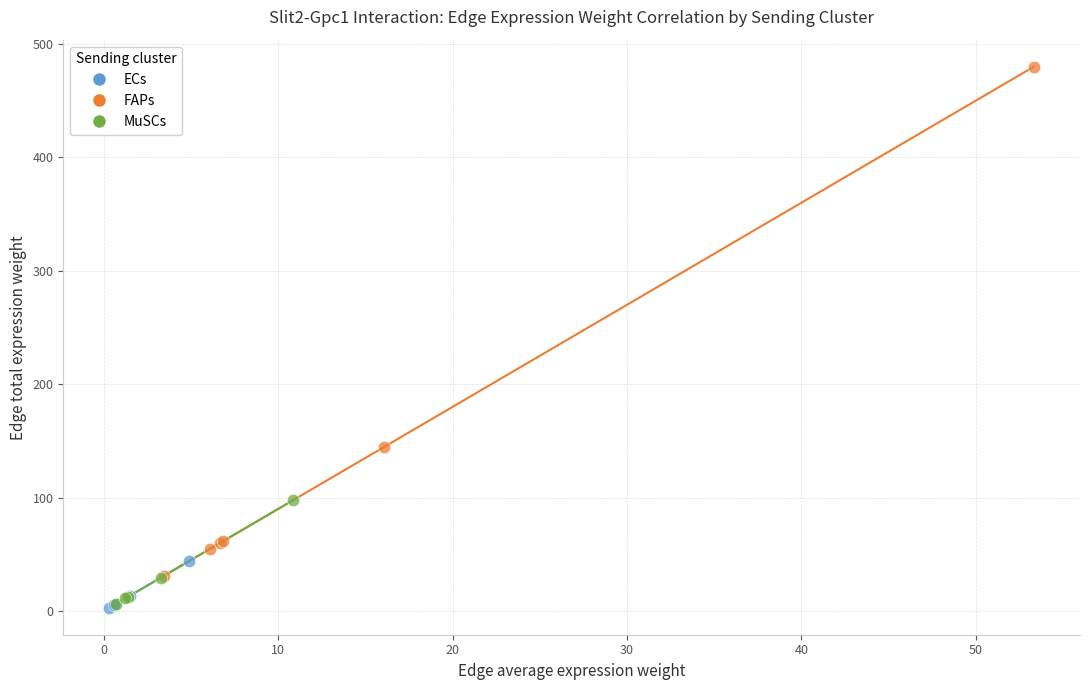

Which series has the largest Y range (max minus min)?

FAPs